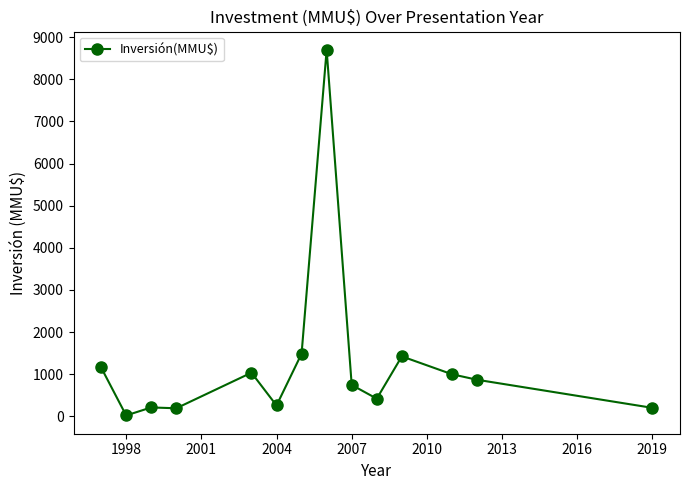

What is the sum of all values?

17705